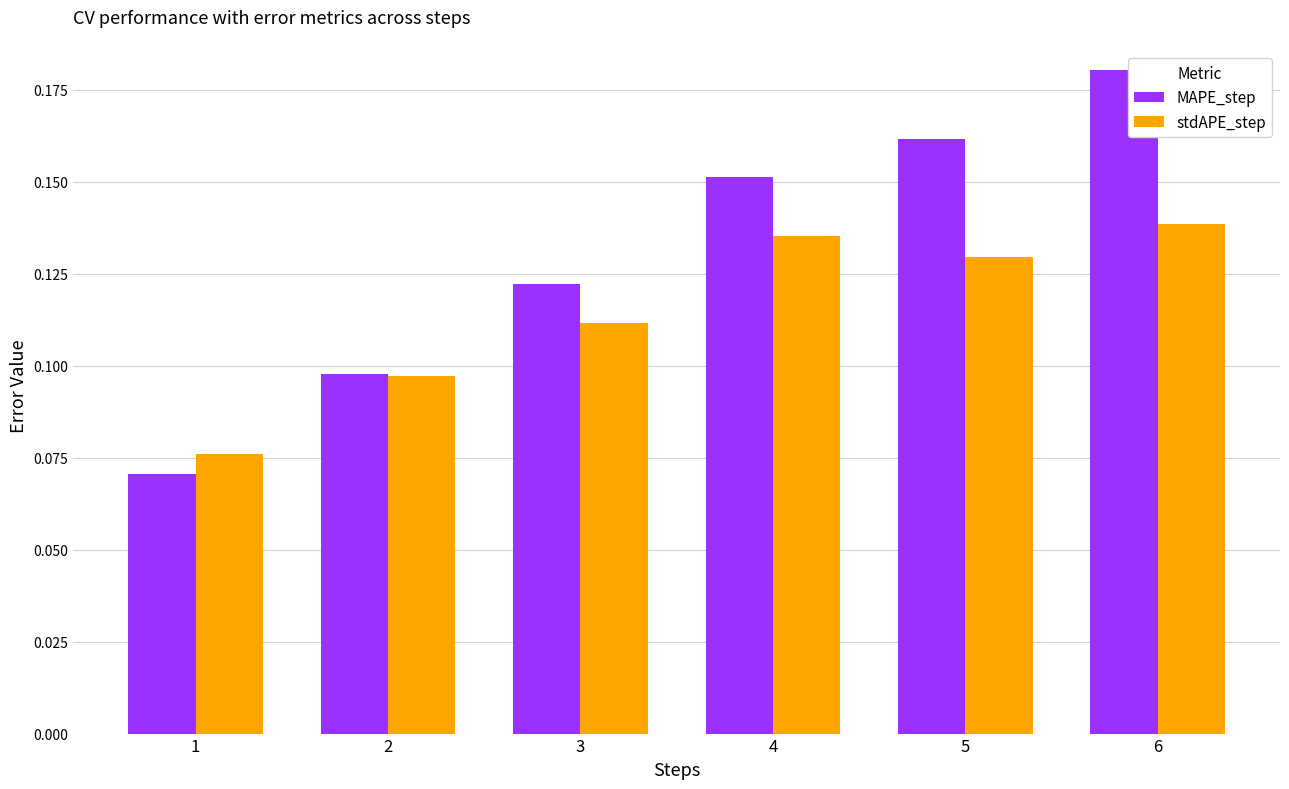

At which category does the chart reach its minimum across all series?

1